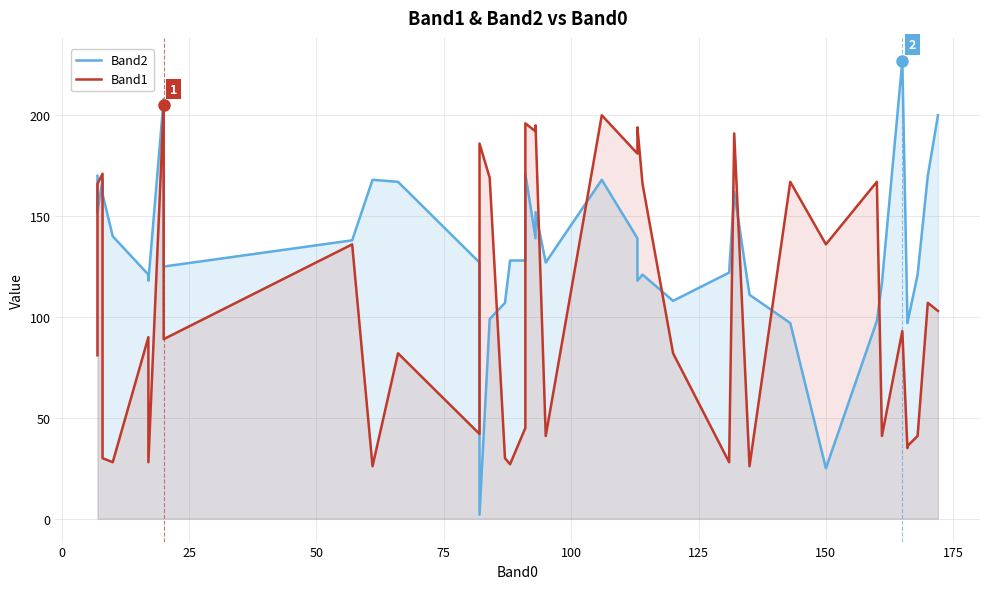

What is the difference between the maximum and minimum values in the Band1 series?

179